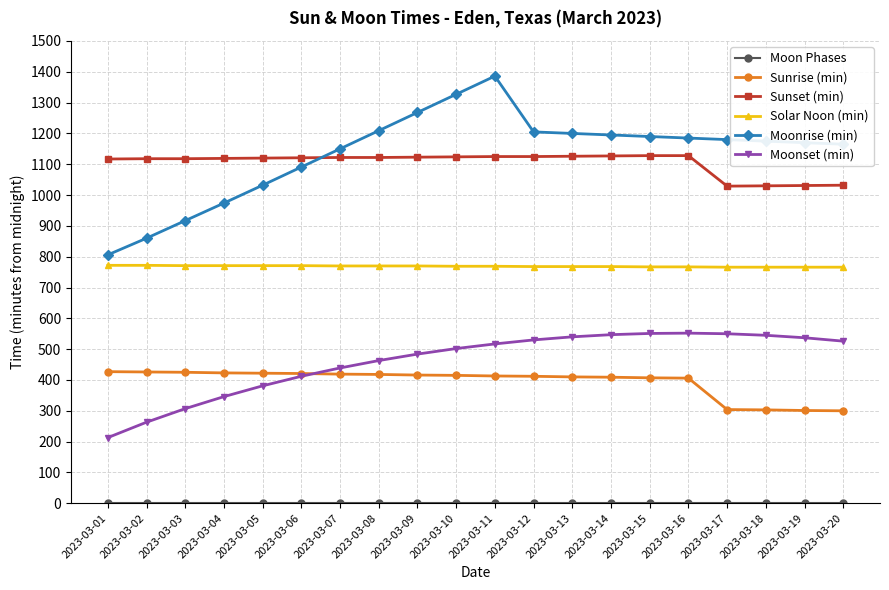

What is the sum of the Moonset (min) values at 2023-03-20 and 2023-03-14?

1073